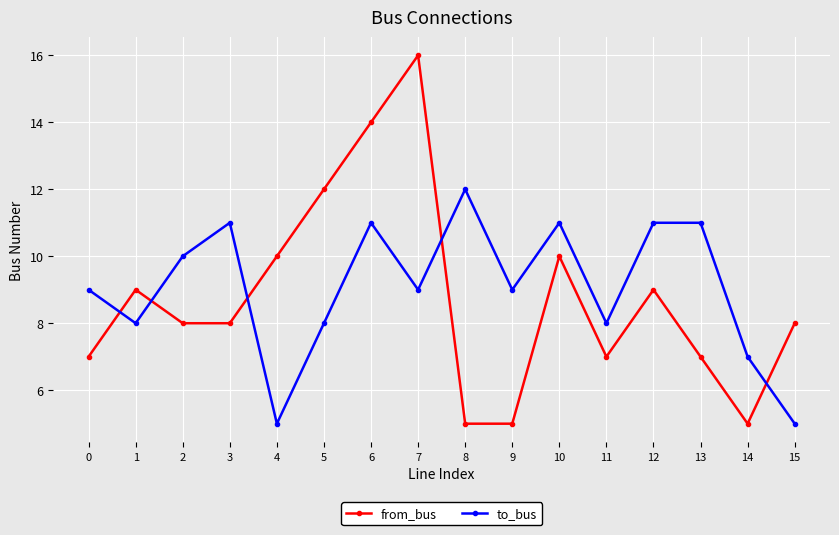

How many times do to_bus and from_bus cross each other?

5